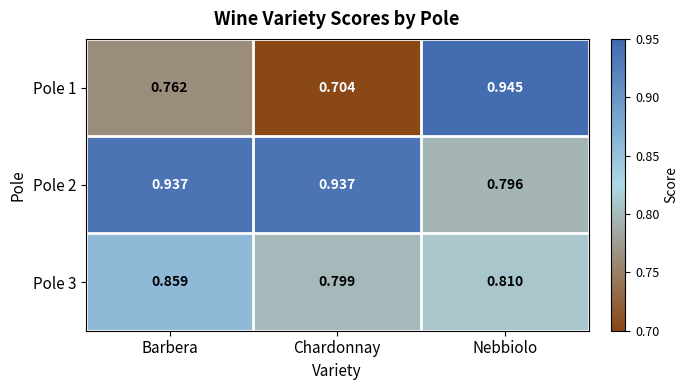

What is the difference between the highest and lowest values at Nebbiolo?

0.1